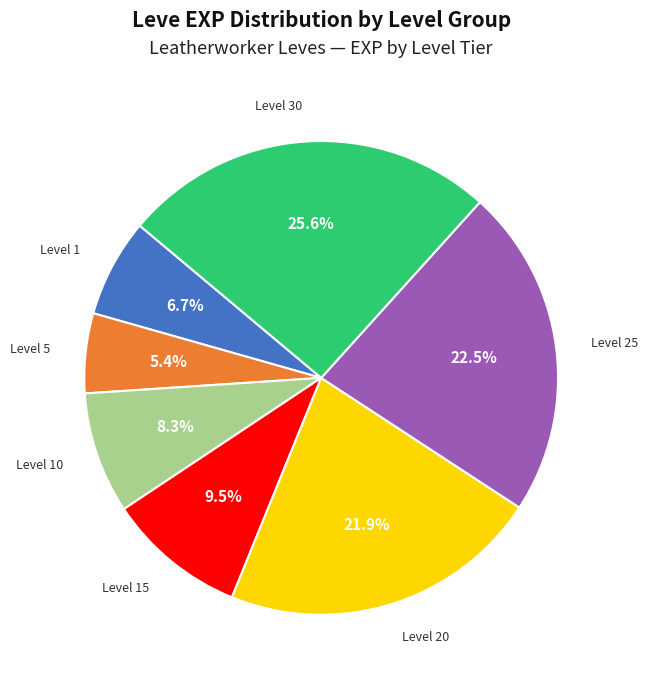

Count the number of slices in the pie.

7